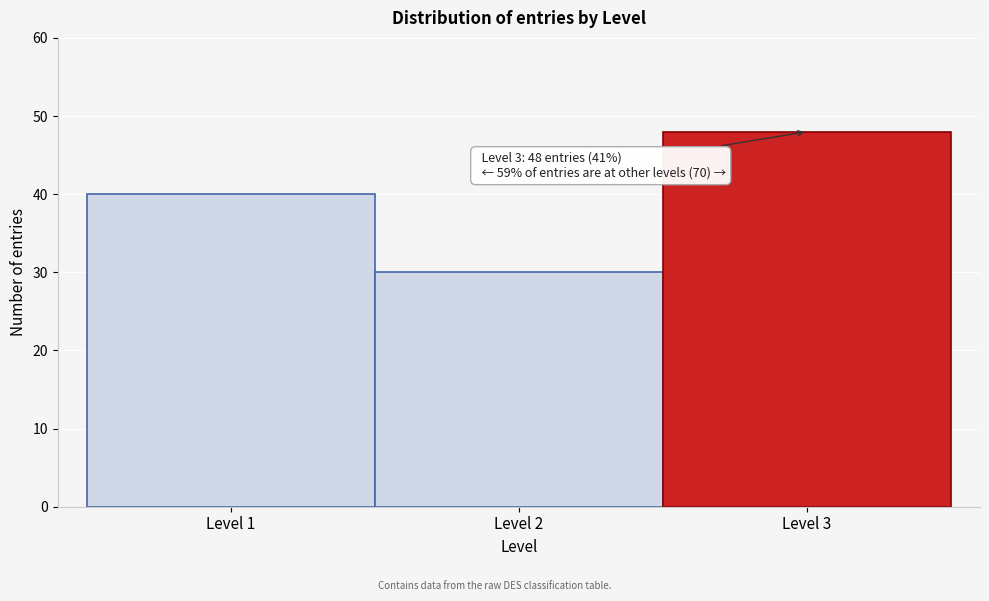

Over which range of the x-axis is the bar tallest?

2.5 to 3.5